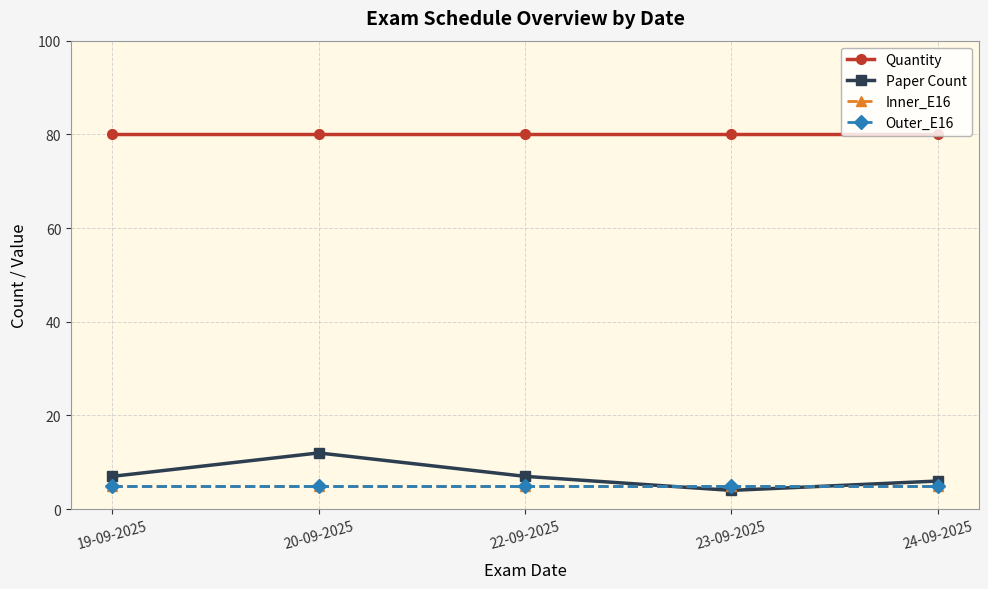

What is the smallest value displayed?

4